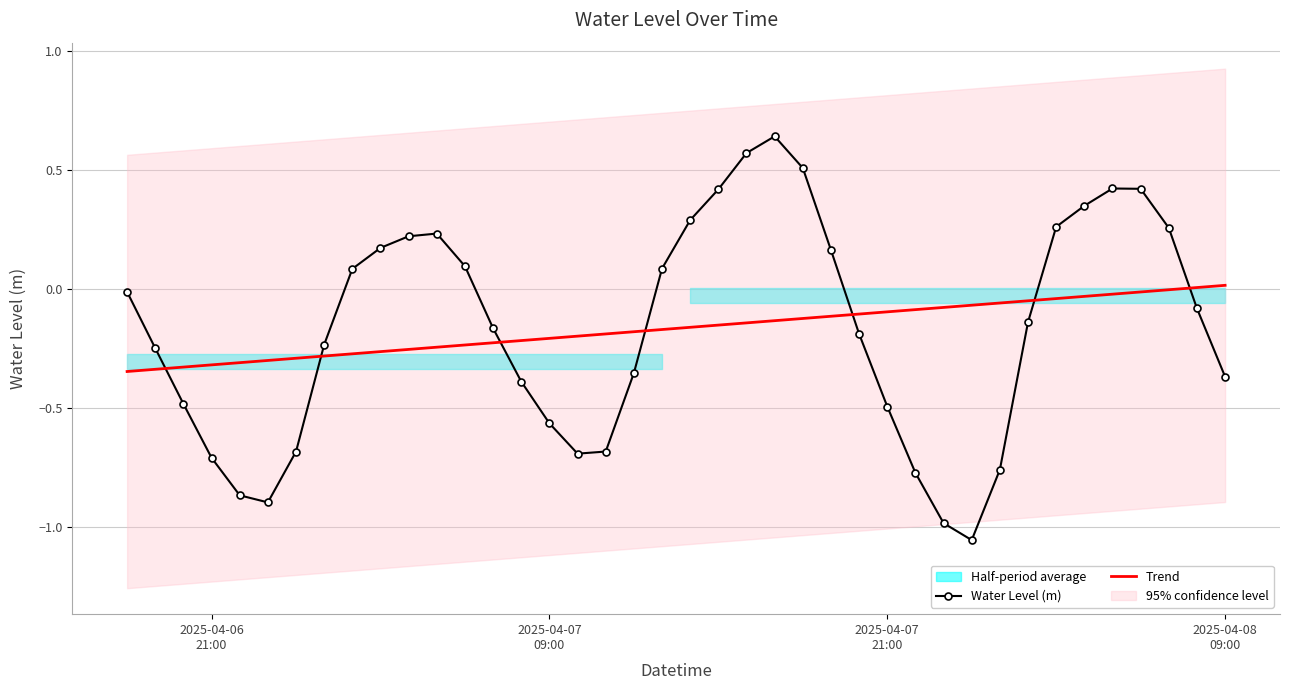

Which series ends up on top after the final intersection of Water Level (m) and Trend?

Trend